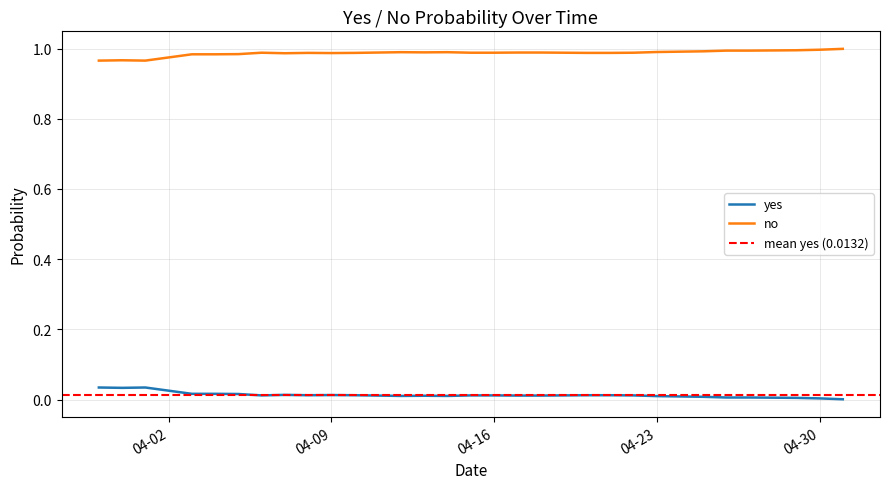

How many lines are shown in the chart?

2